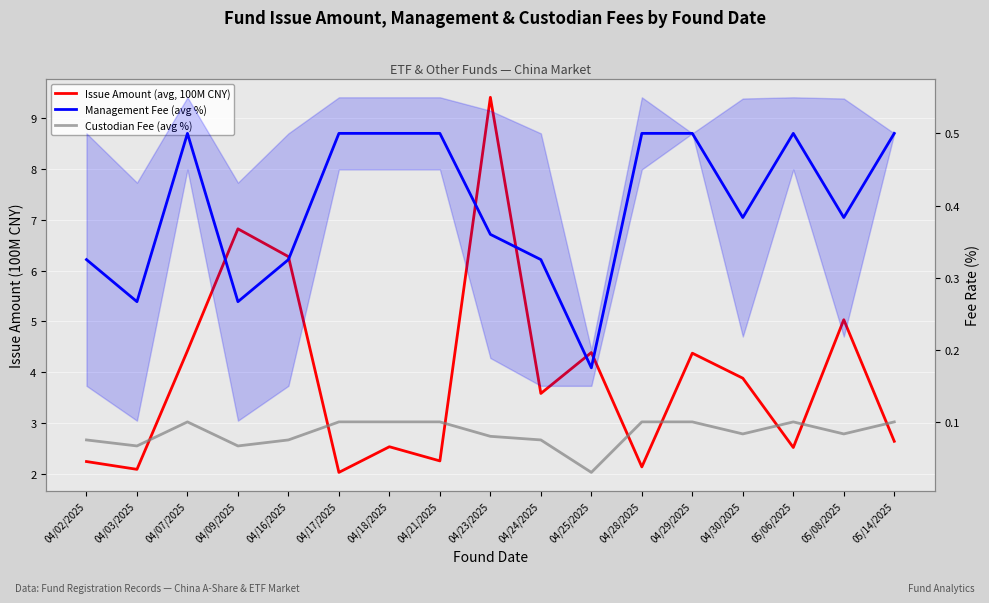

List the series in order of their peak value, highest first.

Issue Amount (avg, 100M CNY), Management Fee (avg %), Custodian Fee (avg %)